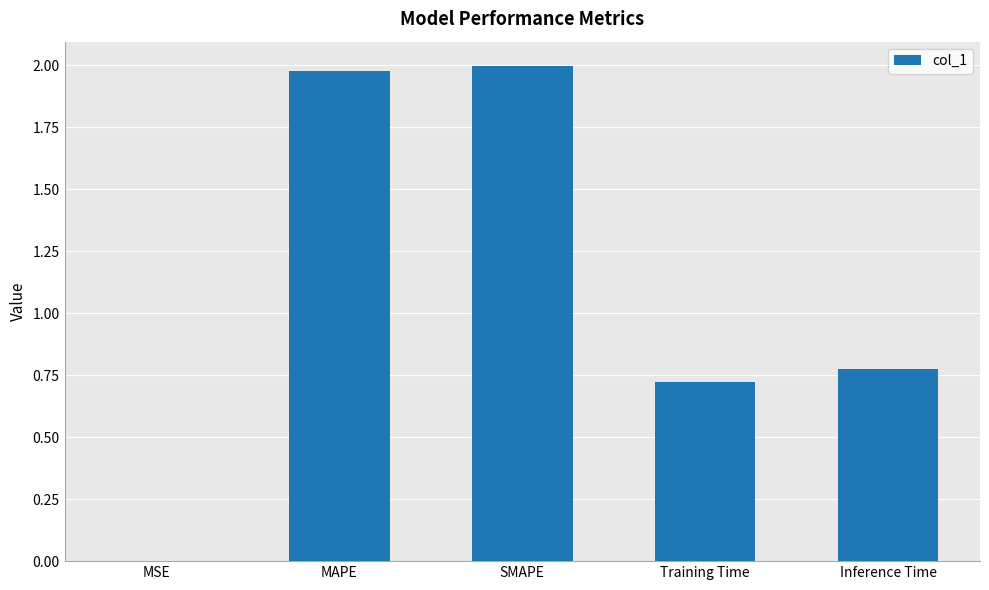

The value at MSE is 0.0. True or false?

True